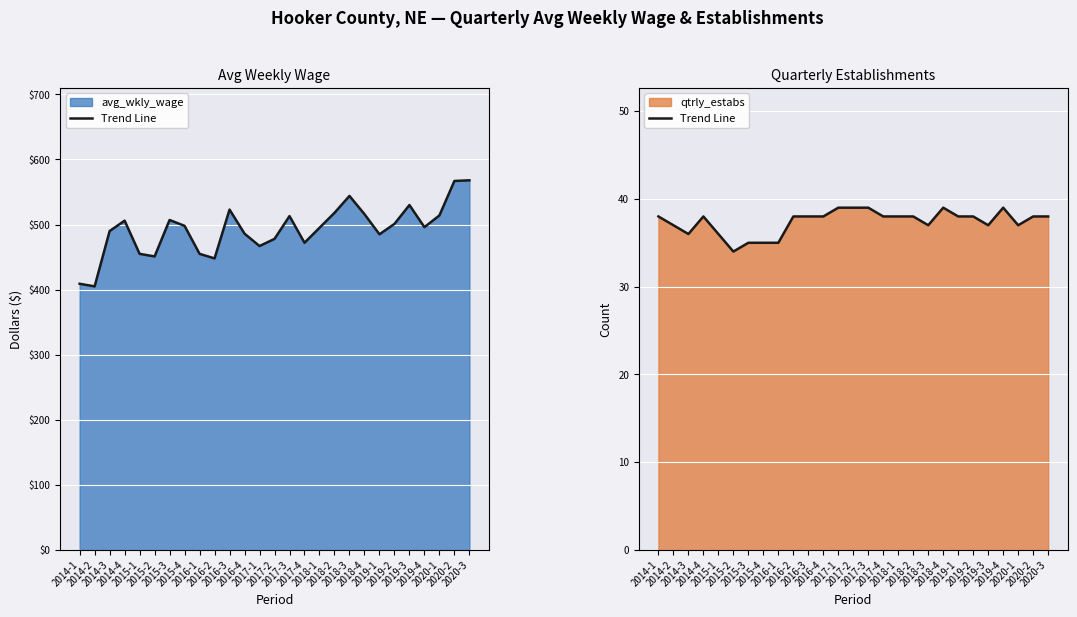

Where is the data nearest to the value 36?

2014-3